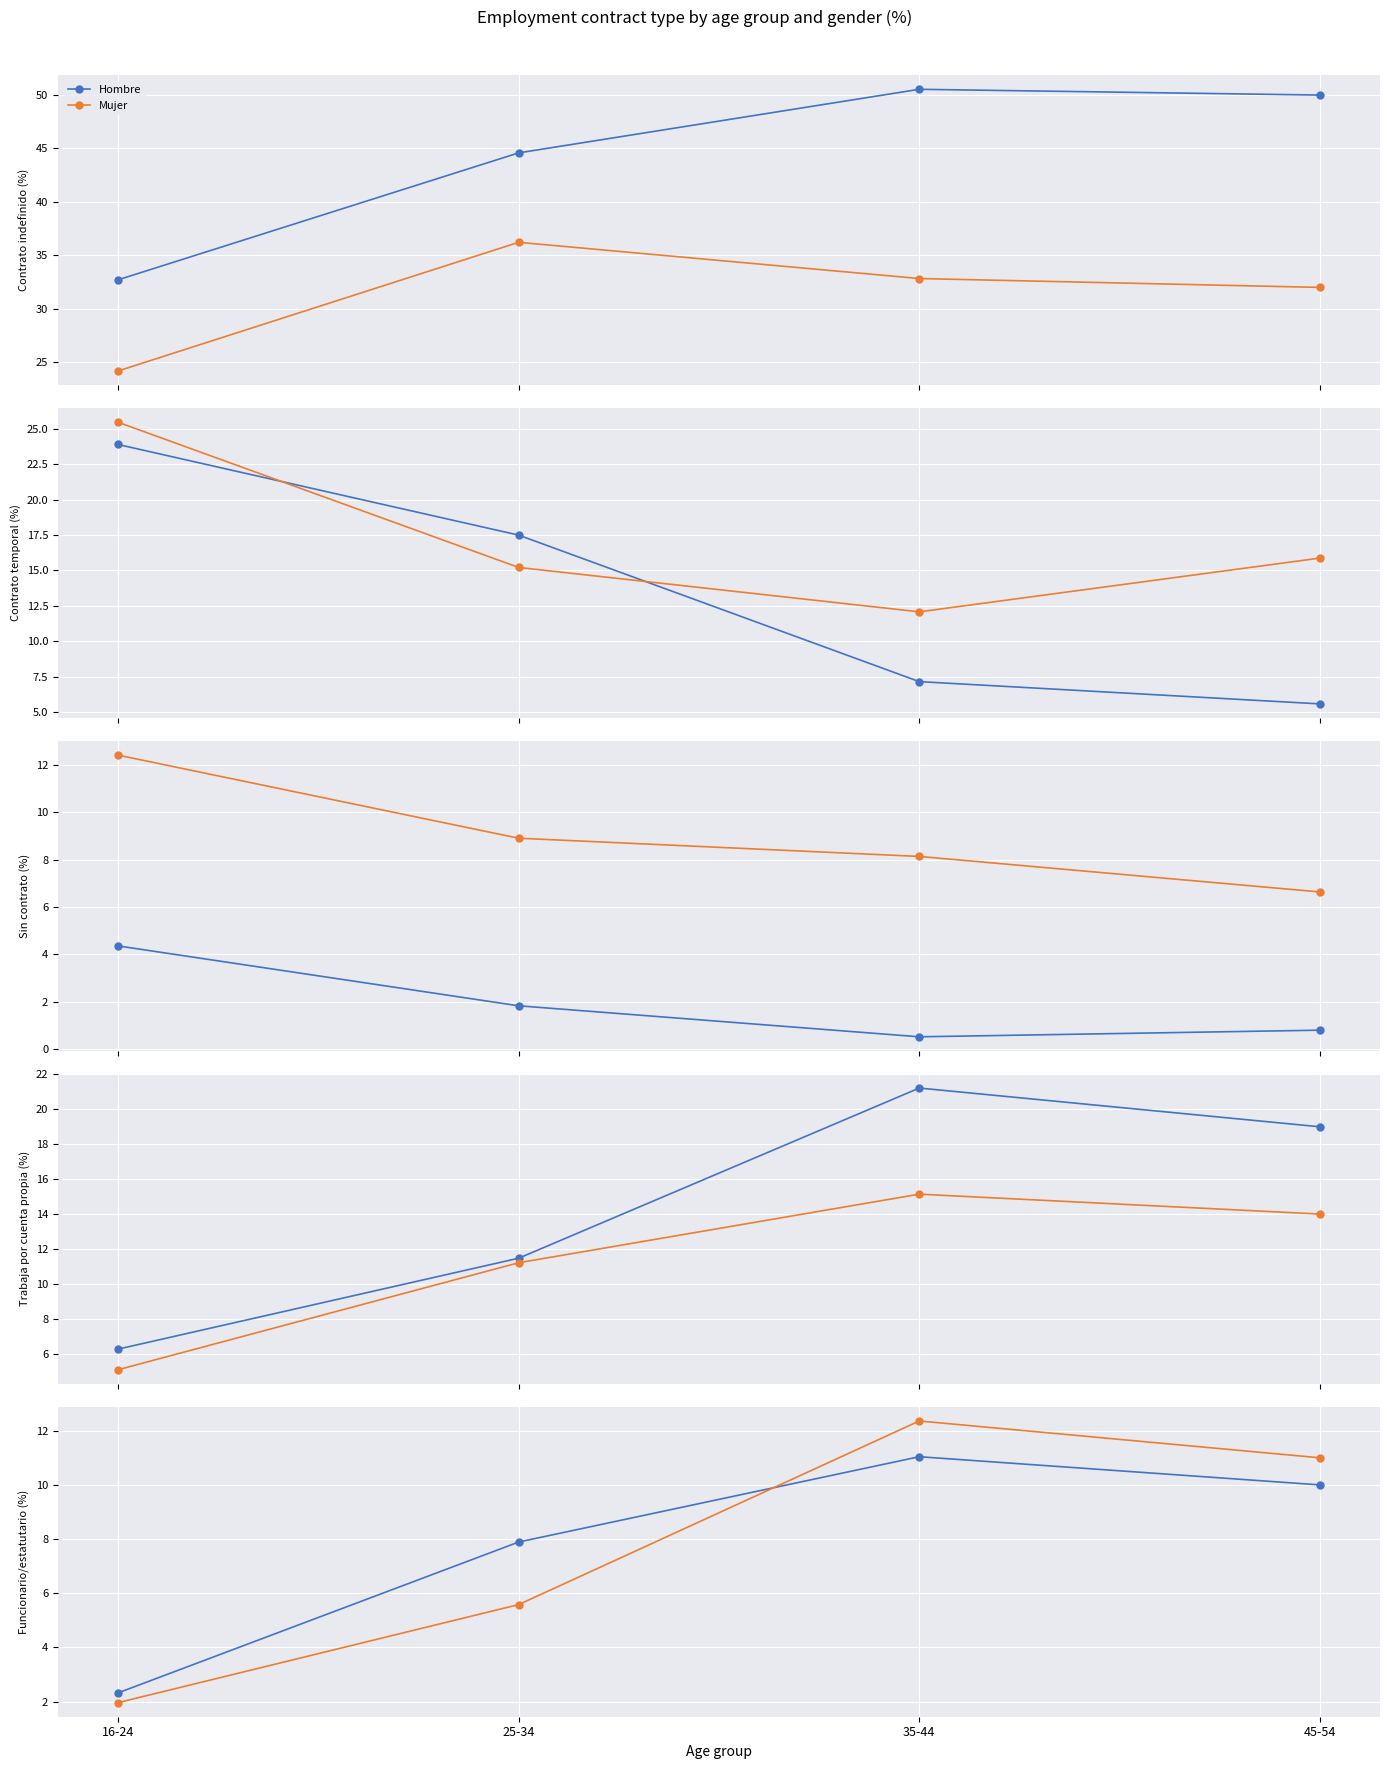

How many interior local peaks does the Hombre series have?

1